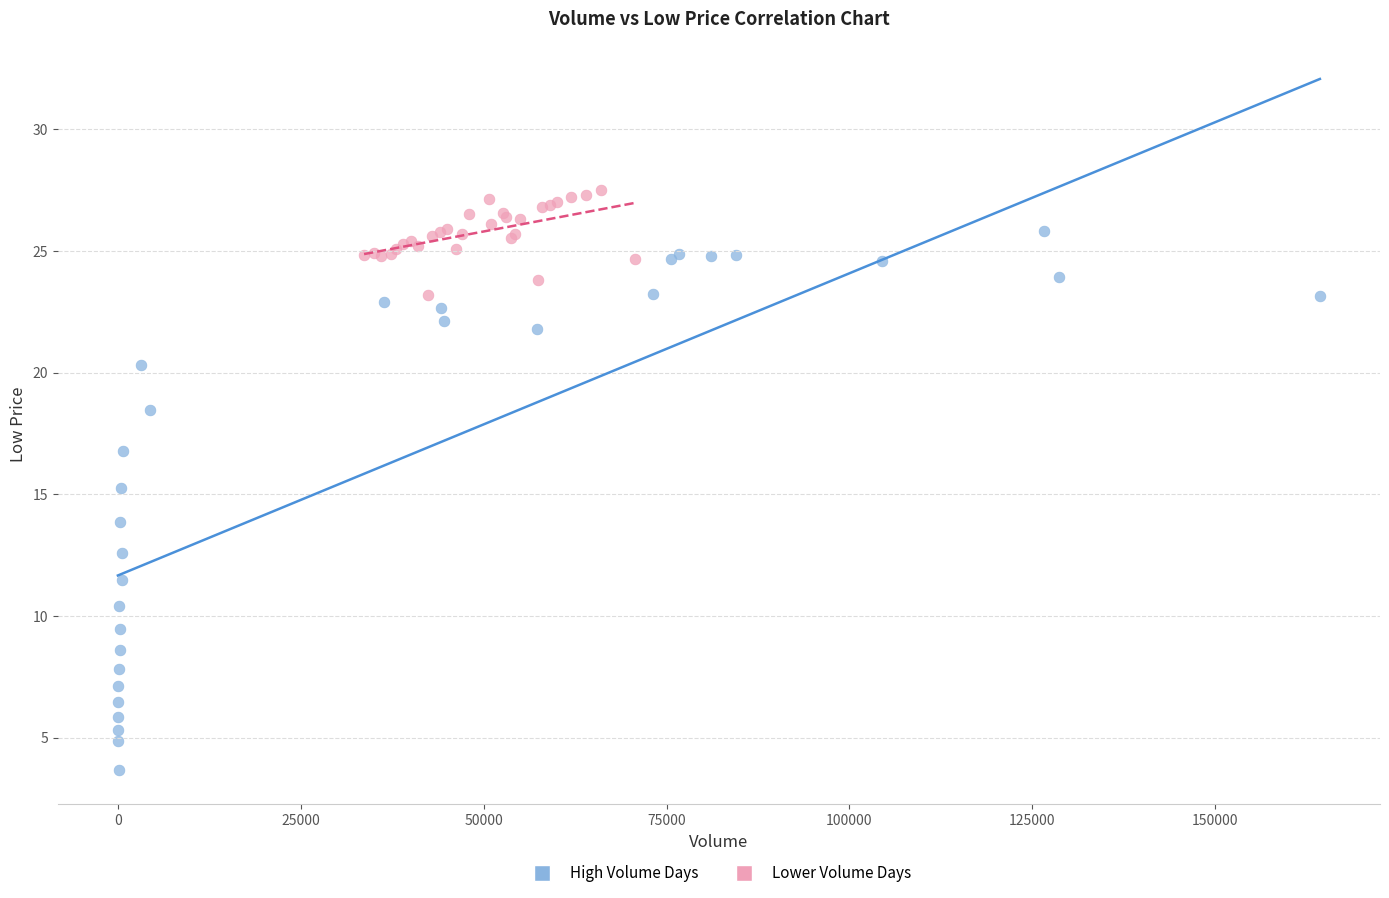

Which series contains the highest Y value?

Lower Volume Days